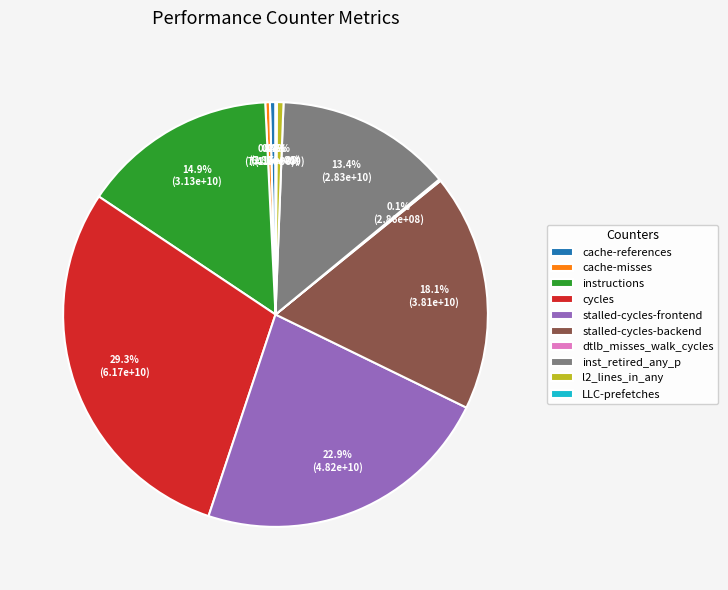

Is stalled-cycles-backend the majority of the pie?

No